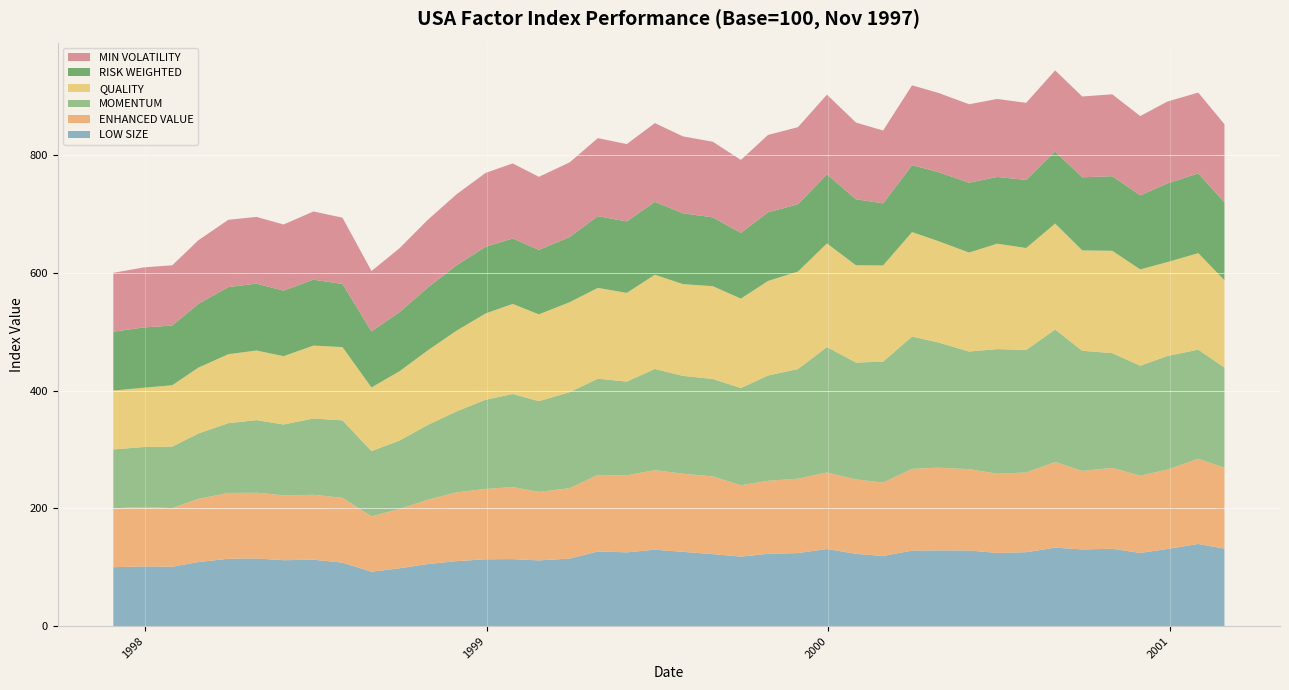

Reading right to left, transcribe all the data shown in this chart.

LOW SIZE: 2001-02-28=131.5	2001-01-31=139.5	2000-12-29=130.9	2000-11-30=124.2	2000-10-31=131.3	2000-09-29=130.2	2000-08-31=133.2	2000-07-31=125.4	2000-06-30=124.2	2000-05-31=128.4	2000-04-28=128.6	2000-03-31=128.2	2000-02-29=119.0	2000-01-31=122.7	1999-12-31=130.9	1999-11-30=124.0	1999-10-29=122.7	1999-09-30=117.9	1999-08-31=122.2	1999-07-30=126.1	1999-06-30=129.7	1999-05-31=125.2	1999-04-30=126.7	1999-03-31=114.7	1999-02-26=111.5	1999-01-29=113.8	1998-12-31=113.4	1998-11-30=110.3	1998-10-30=105.3	1998-09-30=98.1	1998-08-31=92.3	1998-07-31=107.7	1998-06-30=112.7	1998-05-29=111.8	1998-04-30=114.8	1998-03-31=114.4	1998-02-27=108.7	1998-01-30=100.8	1997-12-31=101.3	1997-11-28=100.0
ENHANCED VALUE: 2001-02-28=137.4	2001-01-31=144.7	2000-12-29=134.9	2000-11-30=131.2	2000-10-31=137.4	2000-09-29=133.3	2000-08-31=145.6	2000-07-31=135.5	2000-06-30=134.5	2000-05-31=138.2	2000-04-28=140.4	2000-03-31=138.8	2000-02-29=124.6	2000-01-31=126.4	1999-12-31=129.9	1999-11-30=126.3	1999-10-29=124.1	1999-09-30=121.2	1999-08-31=132.0	1999-07-30=132.7	1999-06-30=135.1	1999-05-31=130.9	1999-04-30=130.0	1999-03-31=119.5	1999-02-26=116.3	1999-01-29=122.3	1998-12-31=119.5	1998-11-30=116.9	1998-10-30=109.1	1998-09-30=100.8	1998-08-31=94.1	1998-07-31=110.1	1998-06-30=110.3	1998-05-29=110.2	1998-04-30=111.7	1998-03-31=111.7	1998-02-27=107.4	1998-01-30=99.7	1997-12-31=101.1	1997-11-28=100.0
MOMENTUM: 2001-02-28=170.3	2001-01-31=185.3	2000-12-29=193.0	2000-11-30=186.9	2000-10-31=194.9	2000-09-29=204.1	2000-08-31=225.0	2000-07-31=208.1	2000-06-30=211.8	2000-05-31=199.8	2000-04-28=212.9	2000-03-31=224.6	2000-02-29=205.5	2000-01-31=198.5	1999-12-31=213.1	1999-11-30=186.2	1999-10-29=178.8	1999-09-30=165.2	1999-08-31=165.5	1999-07-30=166.3	1999-06-30=172.0	1999-05-31=159.1	1999-04-30=163.6	1999-03-31=163.1	1999-02-26=154.2	1999-01-29=158.1	1998-12-31=151.6	1998-11-30=137.5	1998-10-30=127.0	1998-09-30=116.2	1998-08-31=110.9	1998-07-31=131.6	1998-06-30=129.6	1998-05-29=120.3	1998-04-30=123.4	1998-03-31=118.5	1998-02-27=111.1	1998-01-30=104.4	1997-12-31=101.7	1997-11-28=100.0
QUALITY: 2001-02-28=148.3	2001-01-31=164.0	2000-12-29=159.4	2000-11-30=163.5	2000-10-31=173.8	2000-09-29=170.5	2000-08-31=180.0	2000-07-31=173.1	2000-06-30=179.0	2000-05-31=168.0	2000-04-28=172.1	2000-03-31=177.5	2000-02-29=163.4	2000-01-31=165.2	1999-12-31=176.0	1999-11-30=165.6	1999-10-29=160.6	1999-09-30=151.8	1999-08-31=157.6	1999-07-30=155.8	1999-06-30=160.0	1999-05-31=150.7	1999-04-30=154.2	1999-03-31=152.8	1999-02-26=147.4	1999-01-29=153.0	1998-12-31=146.5	1998-11-30=137.2	1998-10-30=126.6	1998-09-30=117.8	1998-08-31=108.1	1998-07-31=124.4	1998-06-30=123.8	1998-05-29=116.0	1998-04-30=118.2	1998-03-31=117.2	1998-02-27=111.9	1998-01-30=104.2	1997-12-31=100.7	1997-11-28=100.0
RISK WEIGHTED: 2001-02-28=132.3	2001-01-31=135.4	2000-12-29=133.6	2000-11-30=125.8	2000-10-31=126.7	2000-09-29=124.1	2000-08-31=122.2	2000-07-31=115.6	2000-06-30=113.4	2000-05-31=118.6	2000-04-28=117.2	2000-03-31=113.7	2000-02-29=105.4	2000-01-31=112.2	1999-12-31=117.4	1999-11-30=114.2	1999-10-29=116.6	1999-09-30=111.7	1999-08-31=116.9	1999-07-30=120.3	1999-06-30=123.8	1999-05-31=121.4	1999-04-30=121.8	1999-03-31=110.8	1999-02-26=109.4	1999-01-29=111.2	1998-12-31=113.2	1998-11-30=111.1	1998-10-30=106.7	1998-09-30=100.4	1998-08-31=95.2	1998-07-31=107.2	1998-06-30=112.0	1998-05-29=111.3	1998-04-30=113.6	1998-03-31=114.0	1998-02-27=108.2	1998-01-30=101.4	1997-12-31=102.4	1997-11-28=100.0
MIN VOLATILITY: 2001-02-28=132.7	2001-01-31=137.2	2000-12-29=139.1	2000-11-30=134.7	2000-10-31=139.1	2000-09-29=137.3	2000-08-31=137.8	2000-07-31=131.0	2000-06-30=132.4	2000-05-31=133.3	2000-04-28=134.6	2000-03-31=135.5	2000-02-29=123.7	2000-01-31=130.3	1999-12-31=135.3	1999-11-30=131.0	1999-10-29=131.4	1999-09-30=123.9	1999-08-31=128.4	1999-07-30=130.6	1999-06-30=133.7	1999-05-31=131.3	1999-04-30=132.5	1999-03-31=126.8	1999-02-26=124.1	1999-01-29=127.4	1998-12-31=125.5	1998-11-30=120.6	1998-10-30=115.0	1998-09-30=108.5	1998-08-31=102.5	1998-07-31=112.6	1998-06-30=115.8	1998-05-29=112.3	1998-04-30=113.4	1998-03-31=114.4	1998-02-27=108.1	1998-01-30=102.4	1997-12-31=102.0	1997-11-28=100.0